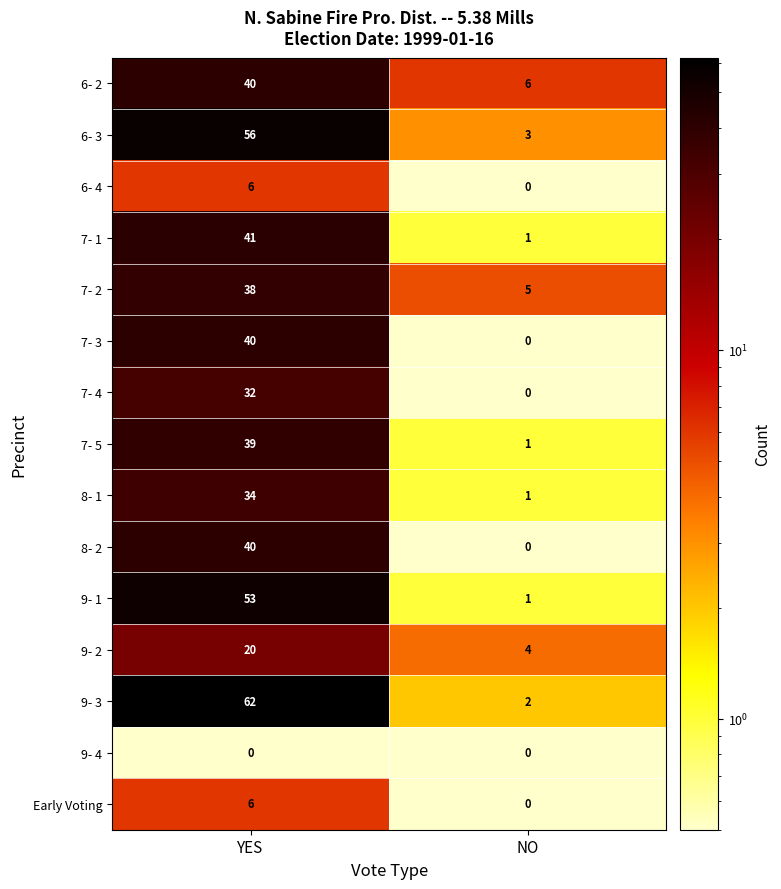

At which label is 6- 3 closest to 29?

NO